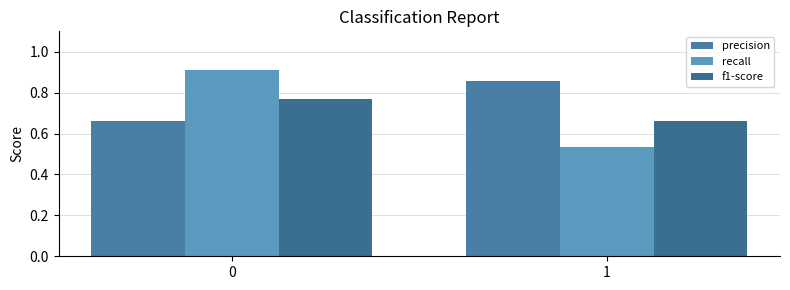

Reading left to right, extract all data points from this chart.

precision: 0.7	0.9
recall: 0.9	0.5
f1-score: 0.8	0.7